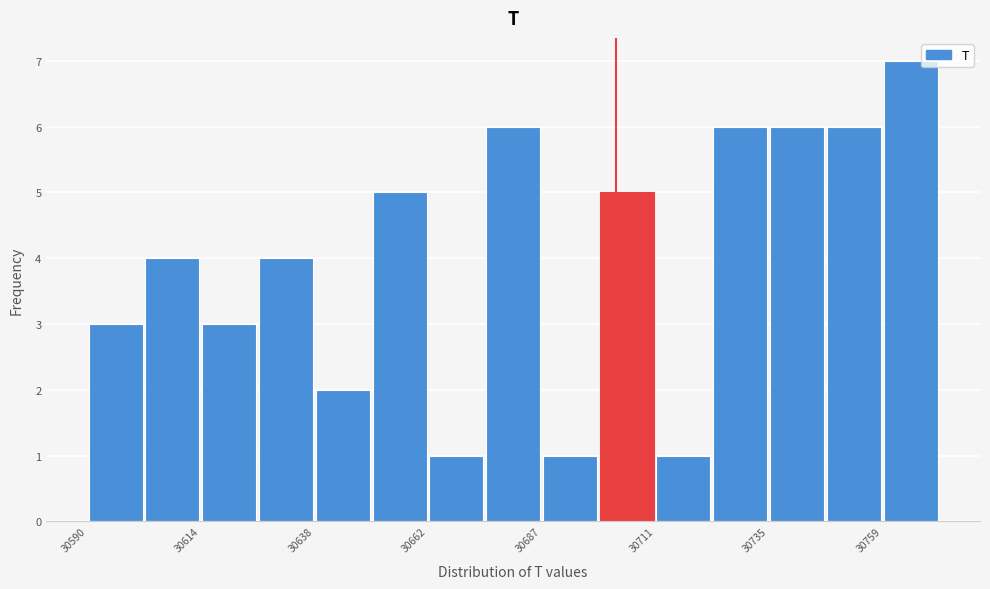

Around what value on the x-axis is the tallest bar? Give the approximate position of its centre, as read against the axis.

30765